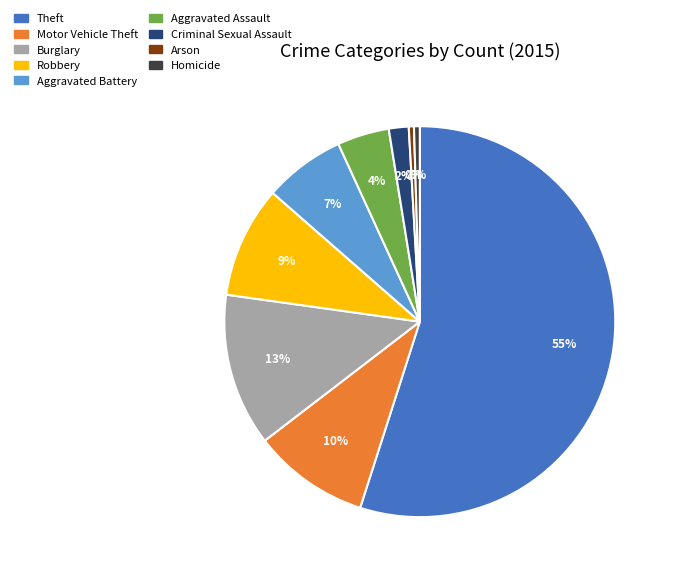

What is the ratio of the value at Criminal Sexual Assault to the value at Motor Vehicle Theft?

0.2